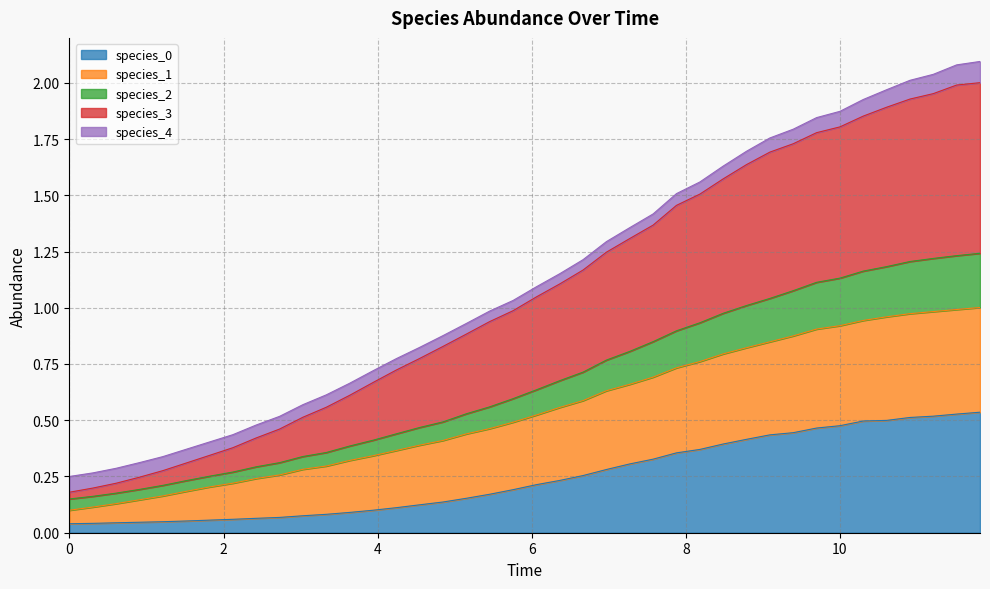

Which series changed the most between 10 and 33?

species_3